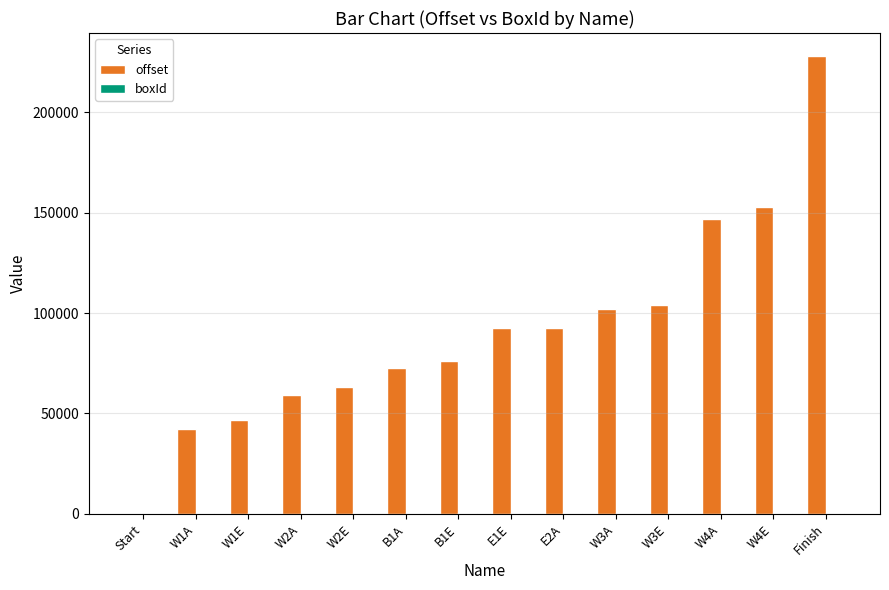

Between W2A and W4A, which series saw the biggest shift?

offset